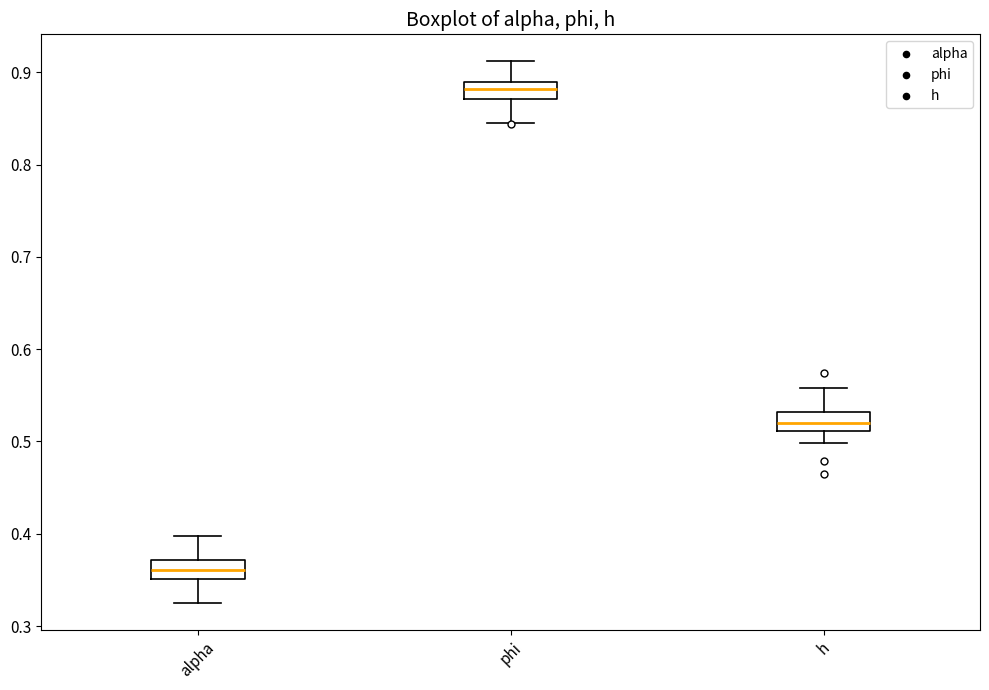

Reading left to right, read every box against the y-axis: the position of its median line, the range the box covers, and the ends of its whiskers. The values are not printed on the chart, so give them approximately, as read against the axis.

alpha: median 0.36, box 0.35 to 0.37, whiskers 0.33 to 0.40
phi: median 0.88, box 0.87 to 0.89, whiskers 0.84 to 0.91
h: median 0.52, box 0.51 to 0.53, whiskers 0.50 to 0.56